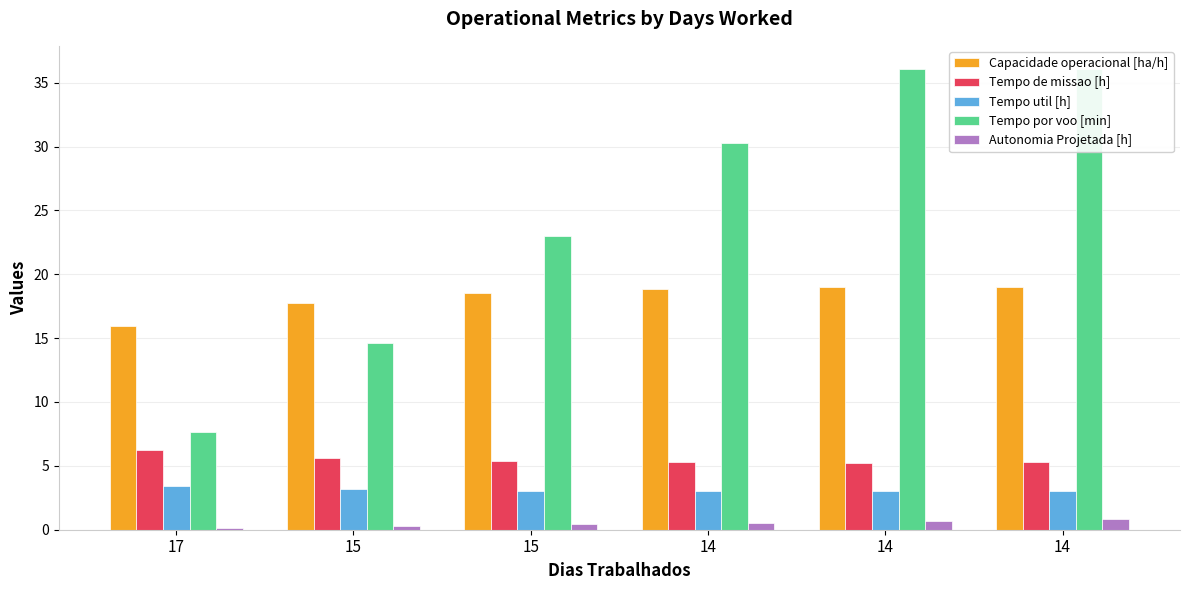

What is the greatest value displayed?

36.1